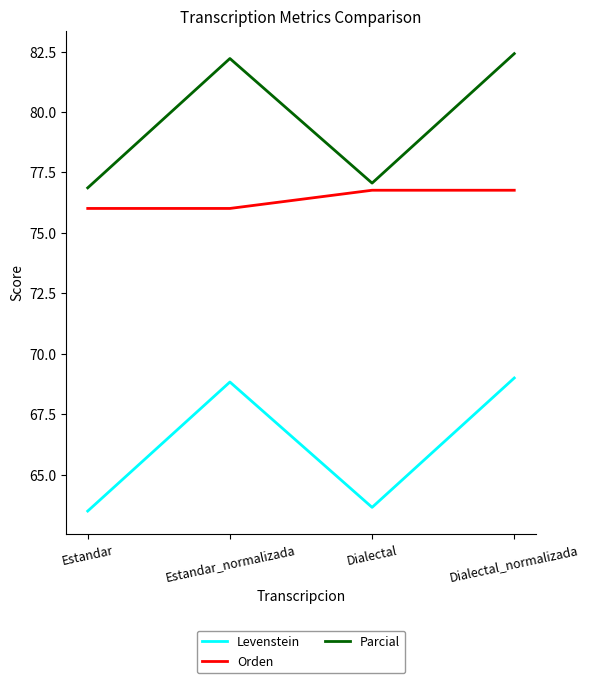

Does the chart display data point markers on the line(s)?

No